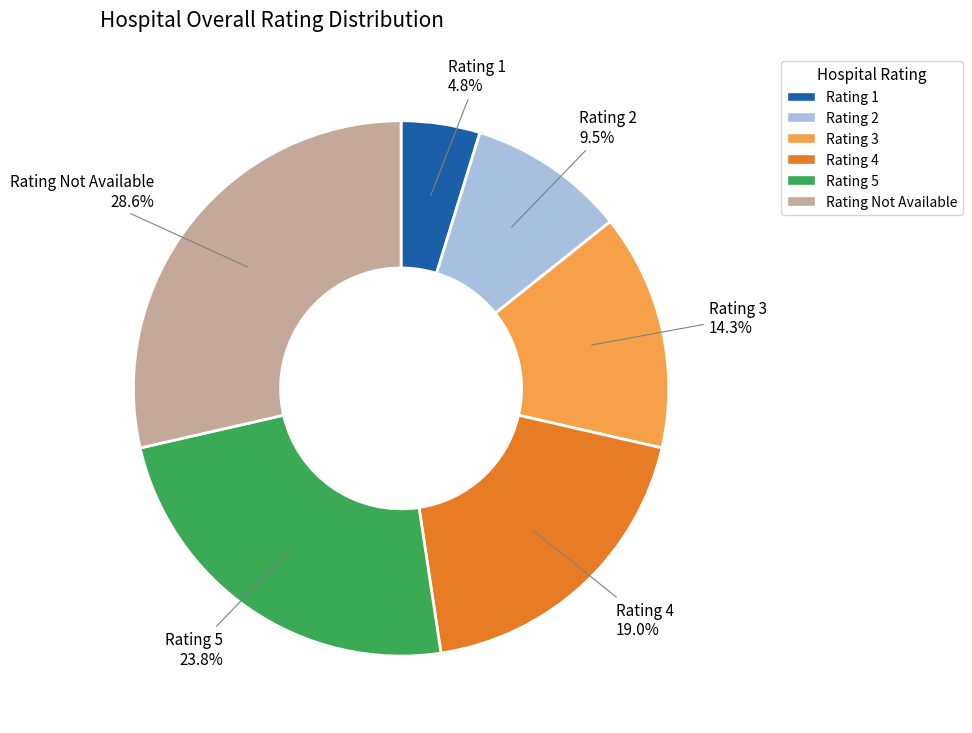

Does any single category account for the majority?

No